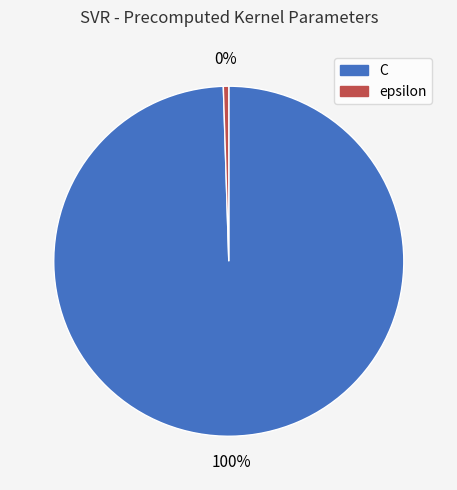

The epsilon slice represents 11% of the pie. True or false?

False